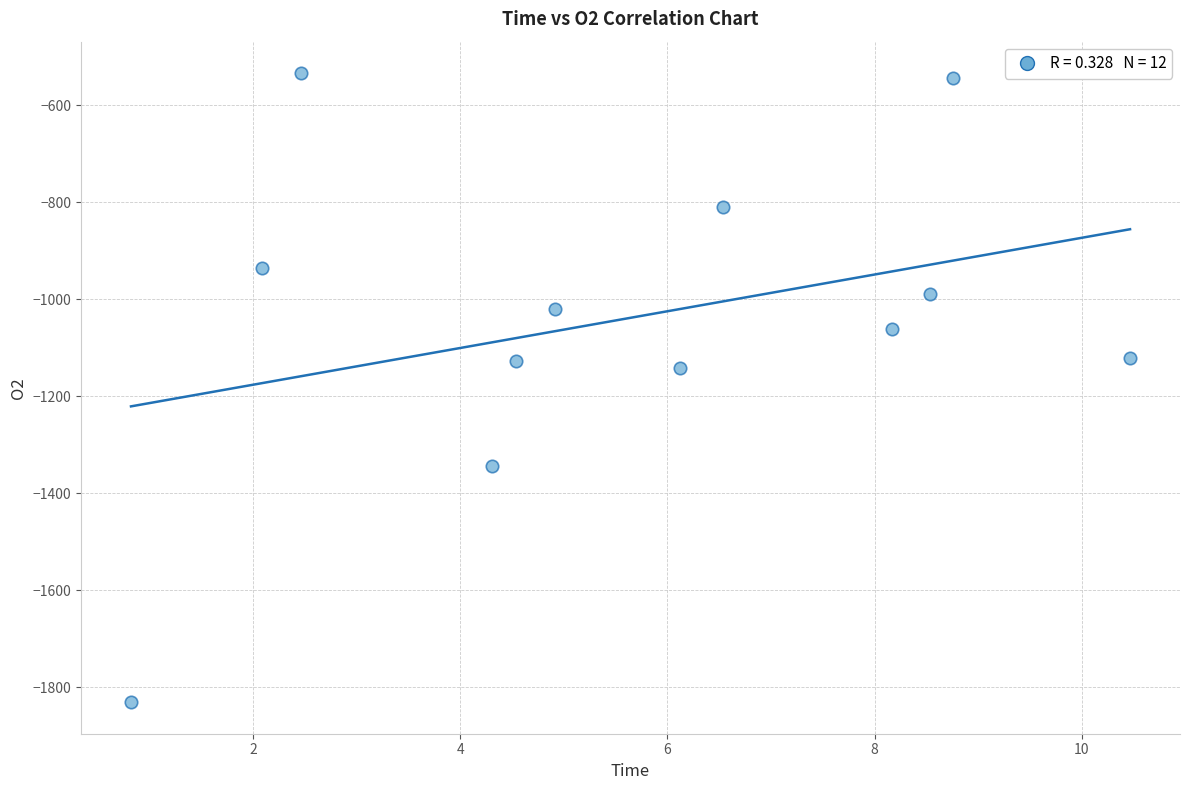

What is the range of X values (max minus min)?

9.6